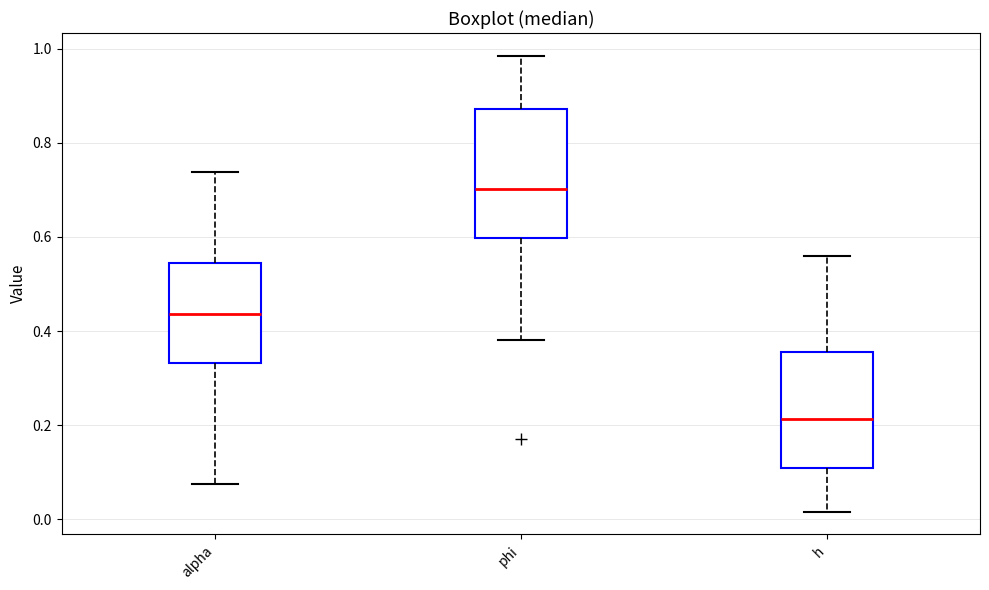

Reading left to right, transcribe this box plot: for each box, give where its median line is, the range the box spans, and where its two whiskers end, as read against the y-axis. The values are not printed on the chart, so give them approximately, as read against the axis.

alpha: median 0.44, box 0.34 to 0.54, whiskers 0.08 to 0.74
phi: median 0.70, box 0.60 to 0.88, whiskers 0.38 to 0.98
h: median 0.22, box 0.10 to 0.36, whiskers 0.02 to 0.56